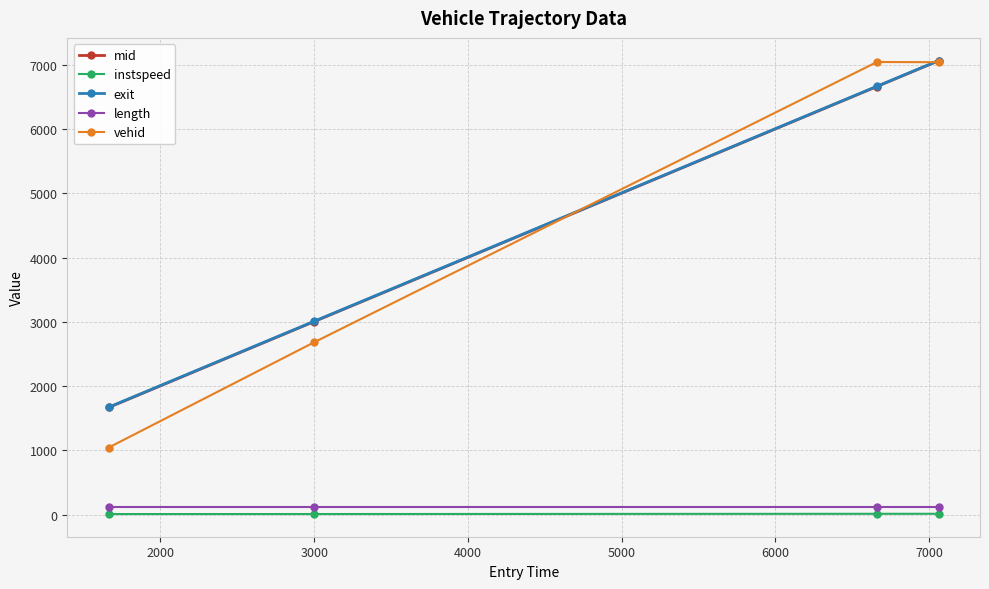

True or false: vehid and length intersect in this chart.

False